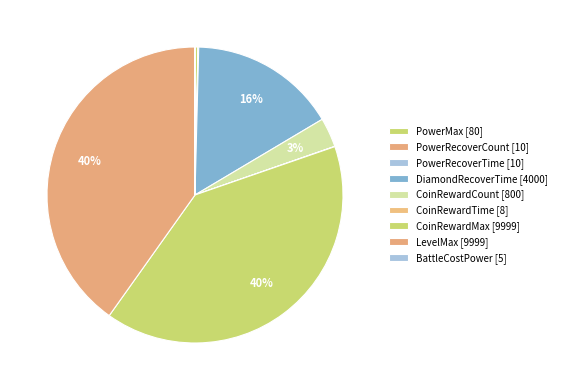

What is the largest slice in the pie chart?

CoinRewardMax